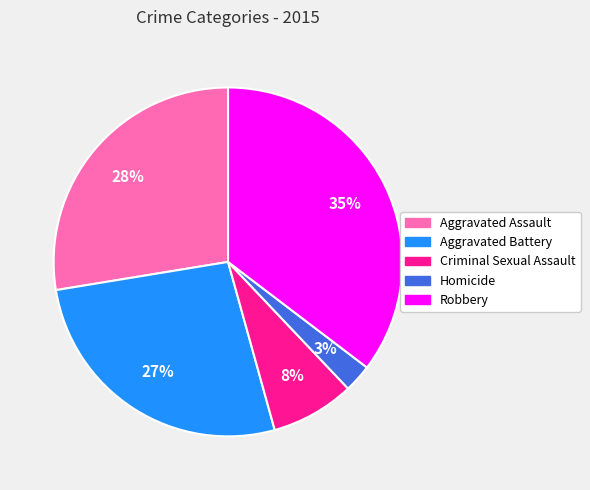

To the nearest percent, what percentage of the pie is Aggravated Battery?

27%